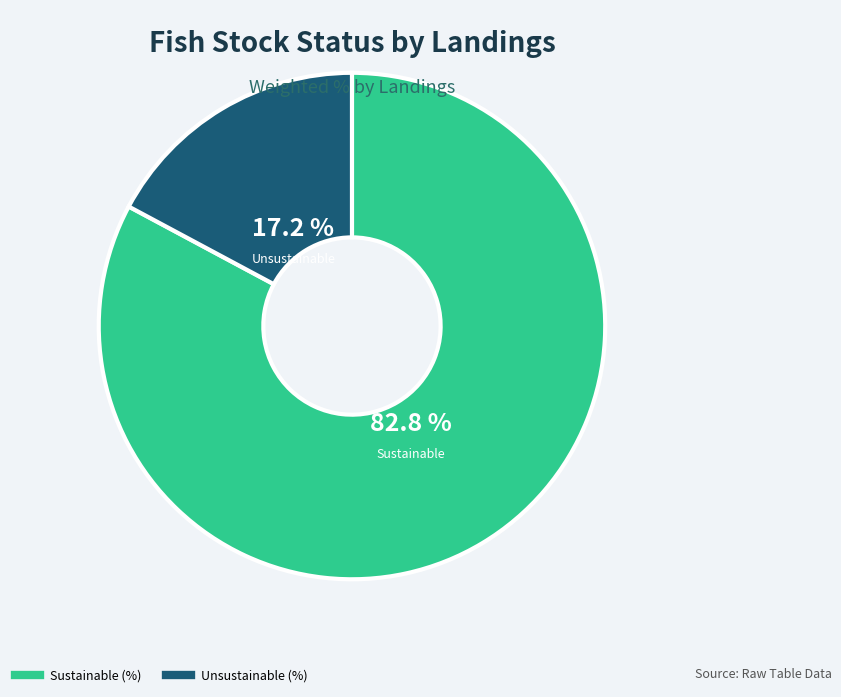

What is the smallest slice in the pie chart?

Unsustainable (%)